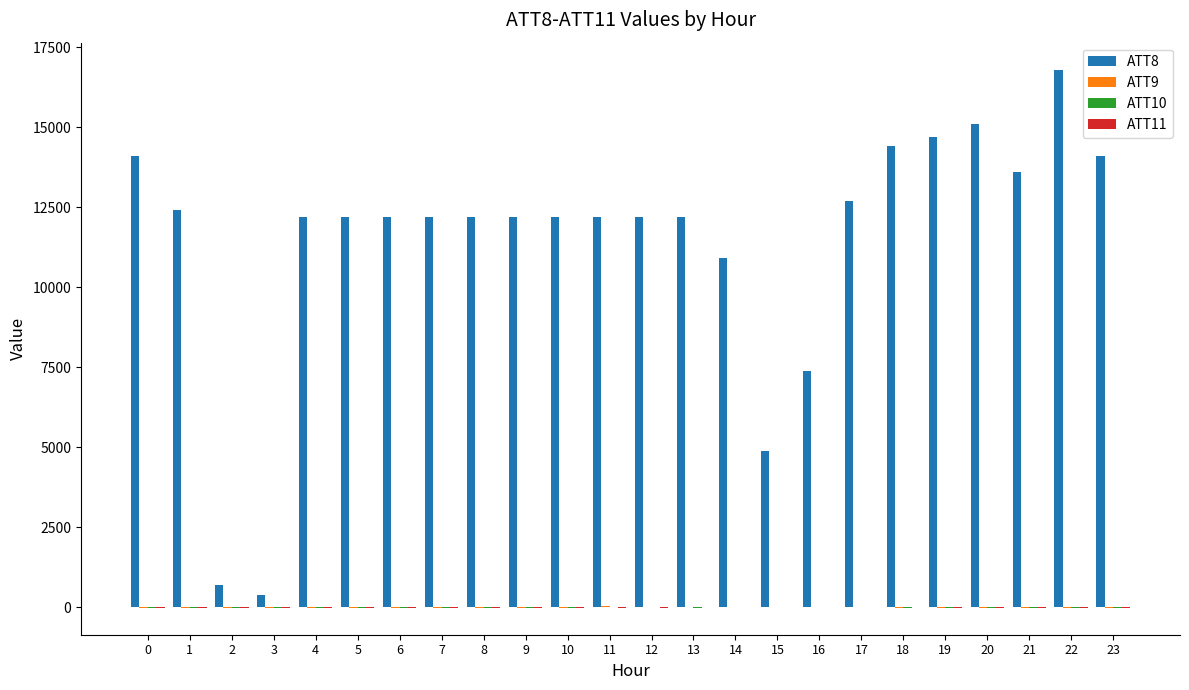

At which category is the sum across all series the highest?

22